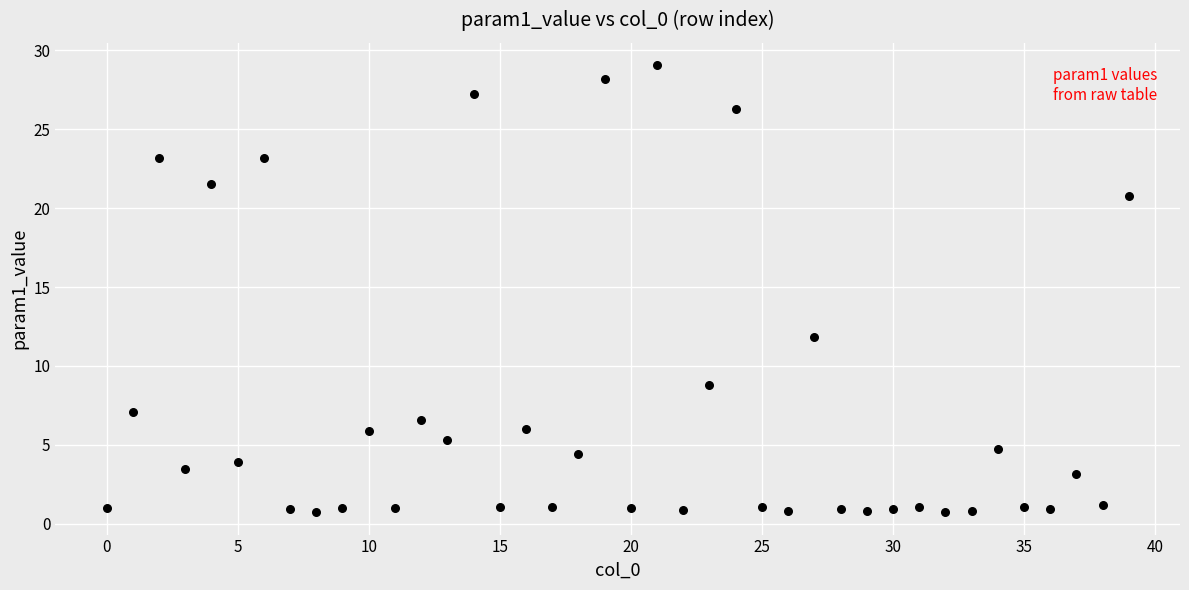

What is the range of Y values (max minus min)?

28.3